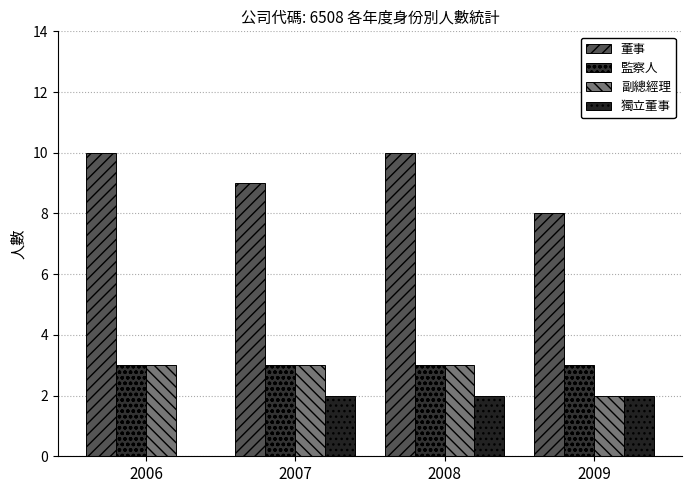

True or false: 獨立董事 has a value of 2 at 2009.

True